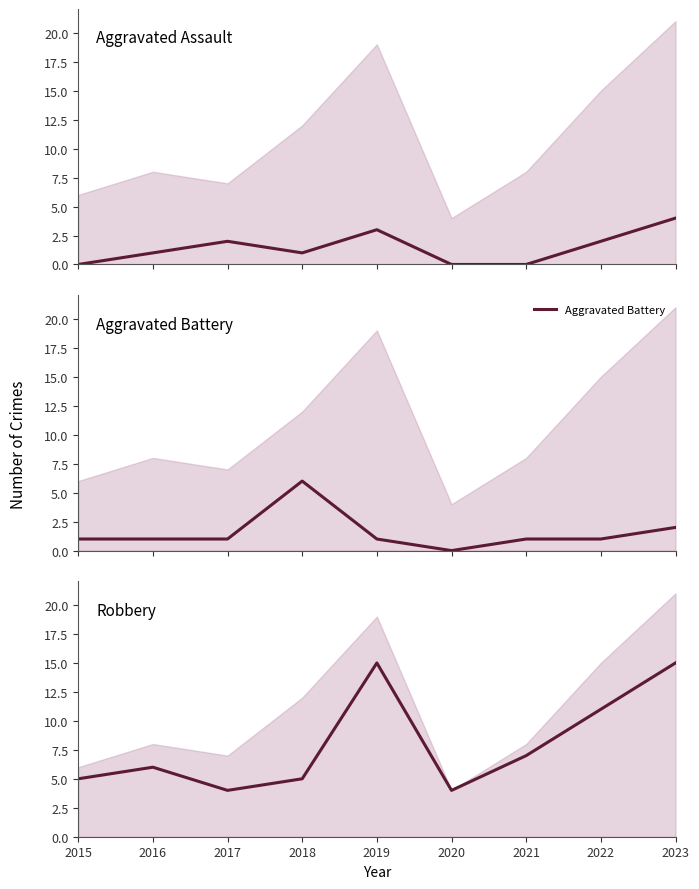

Which has a higher value, 2021 or 2017?

2017